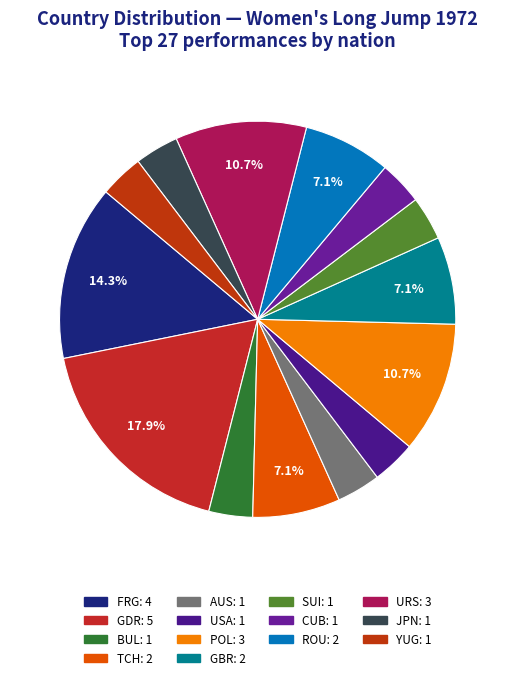

How many slices are in this pie chart?

14